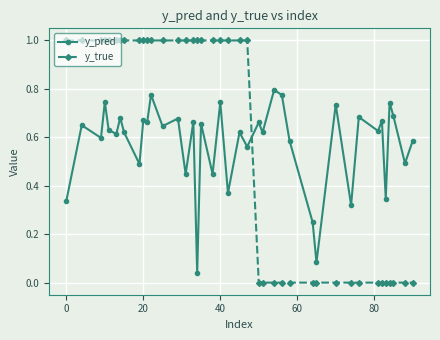

Which series has the largest range (max minus min)?

y_true